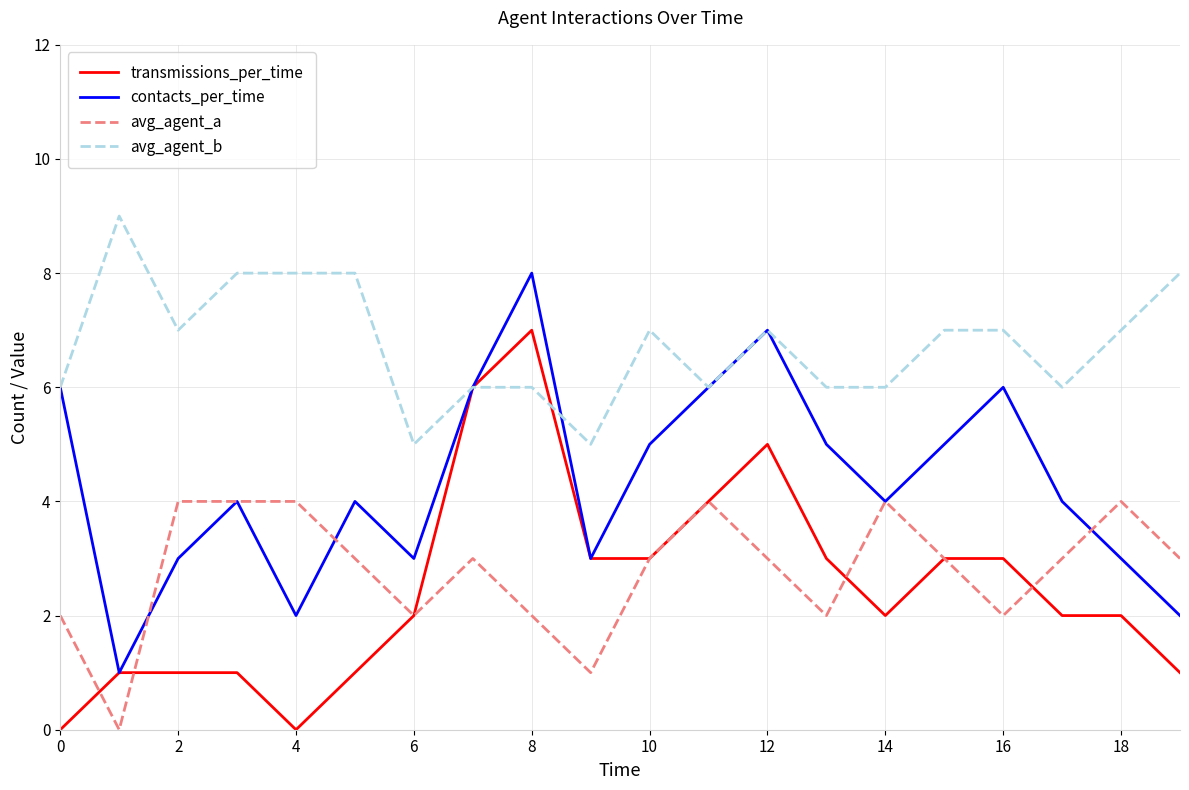

What is the minimum value for avg_agent_b?

5